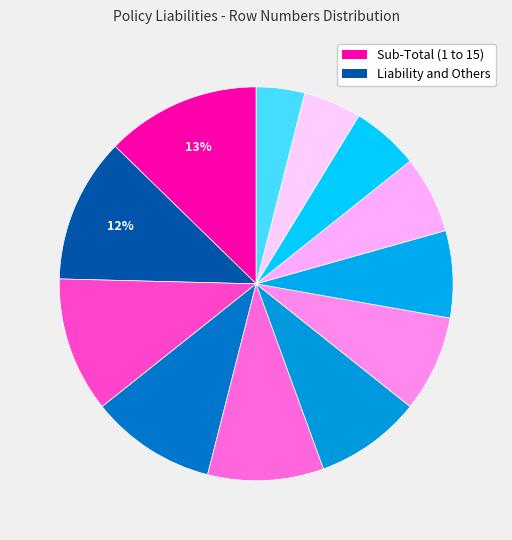

Which slice is the largest?

Sub-Total (1 to 15)